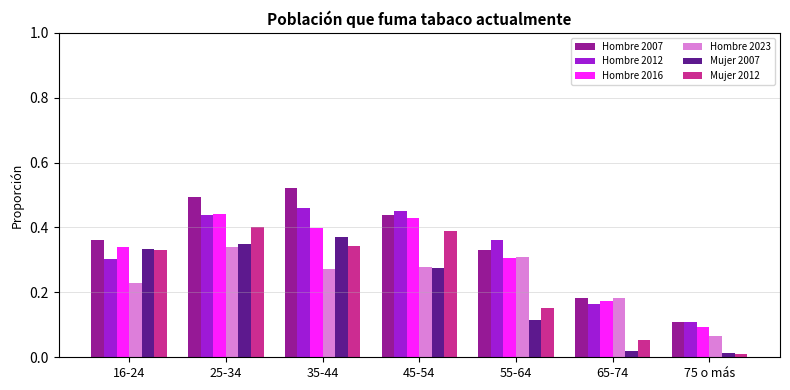

The Hombre 2012 series shows 0.5 at 45-54. True or false?

True